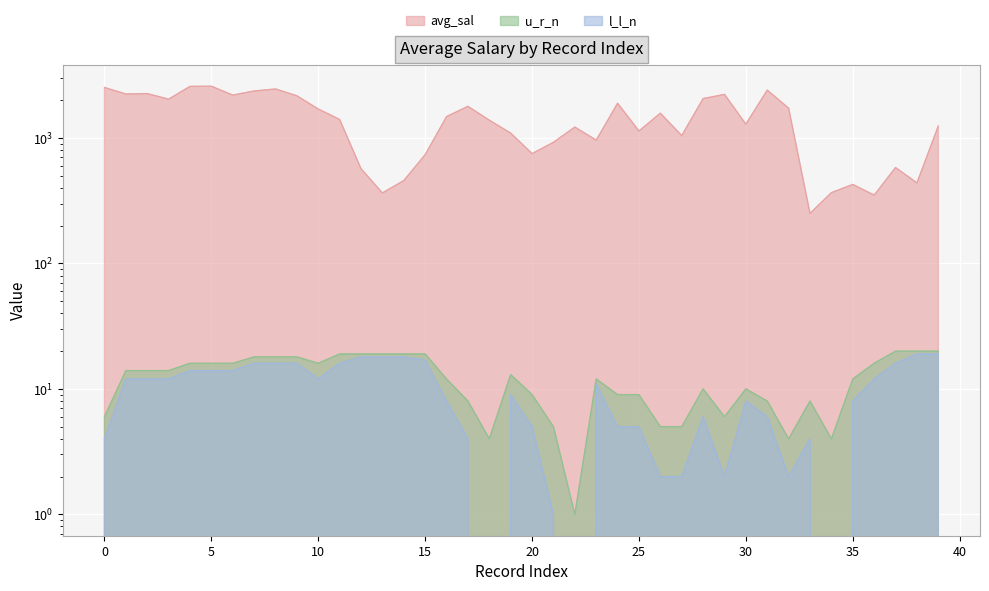

How many values in the u_r_n series exceed 13?

19